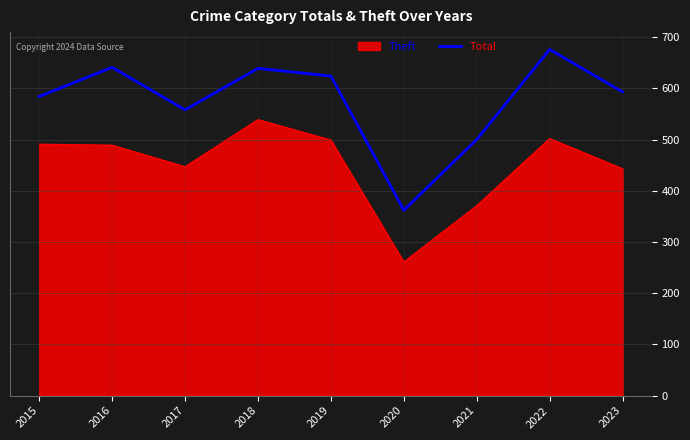

Which category has the highest value across all series?

2022